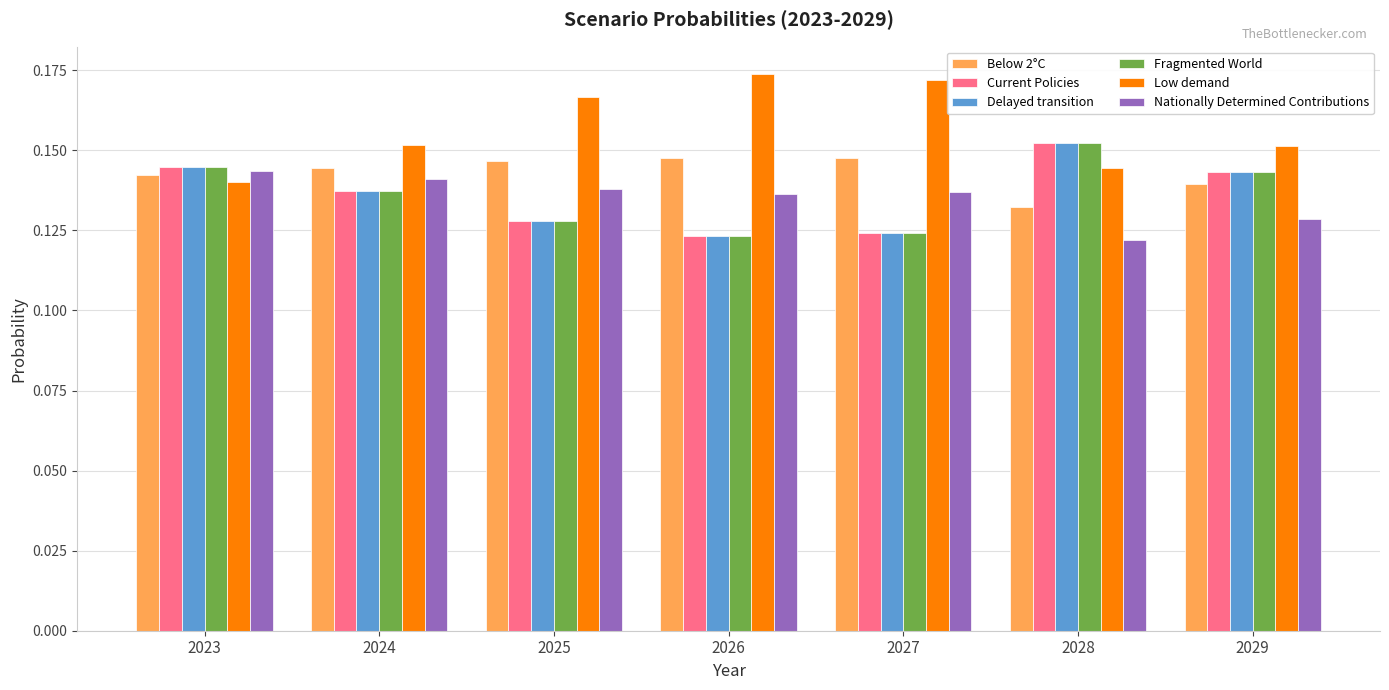

At how many categories does at least one series exceed 0?

7